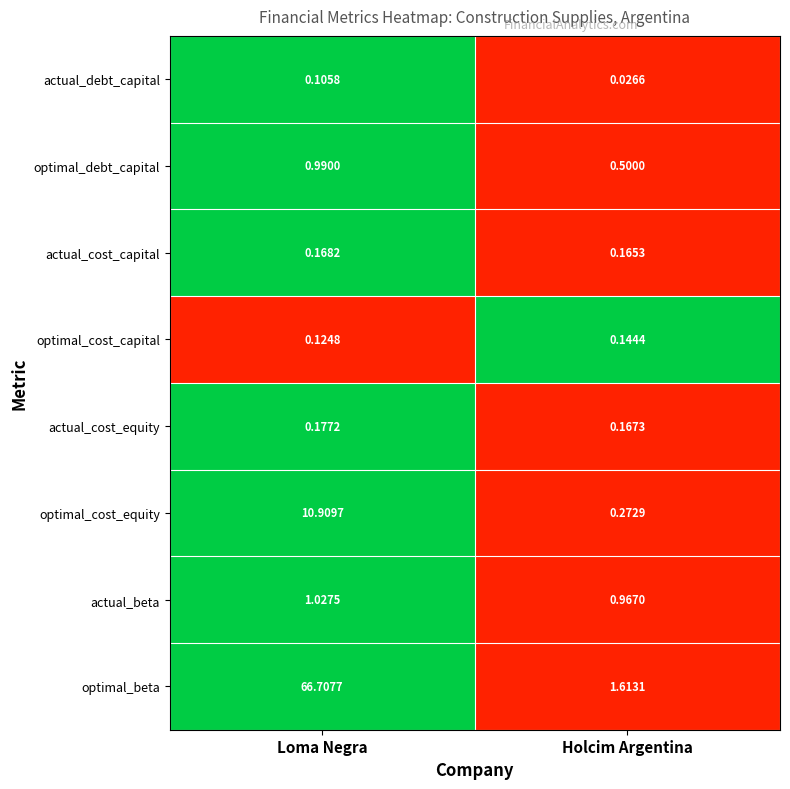

Which series has the largest total across all categories?

optimal_beta